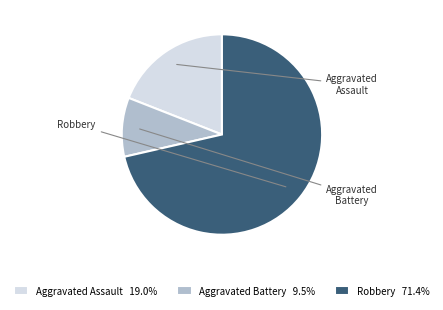

Combined, do Robbery and Aggravated Assault account for over 50%?

Yes